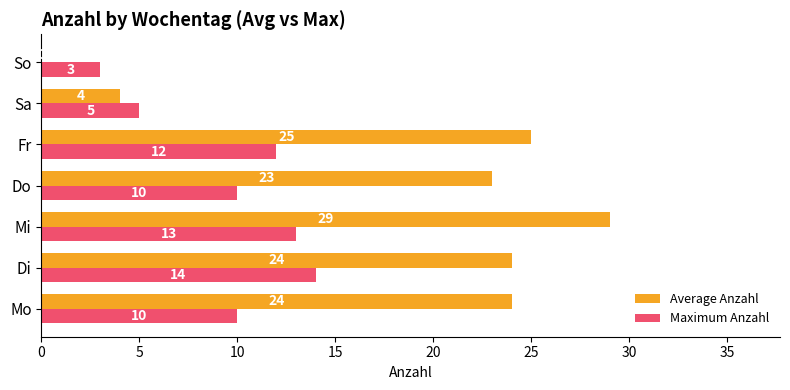

Between Mi and Do, which series saw the biggest shift?

Average Anzahl